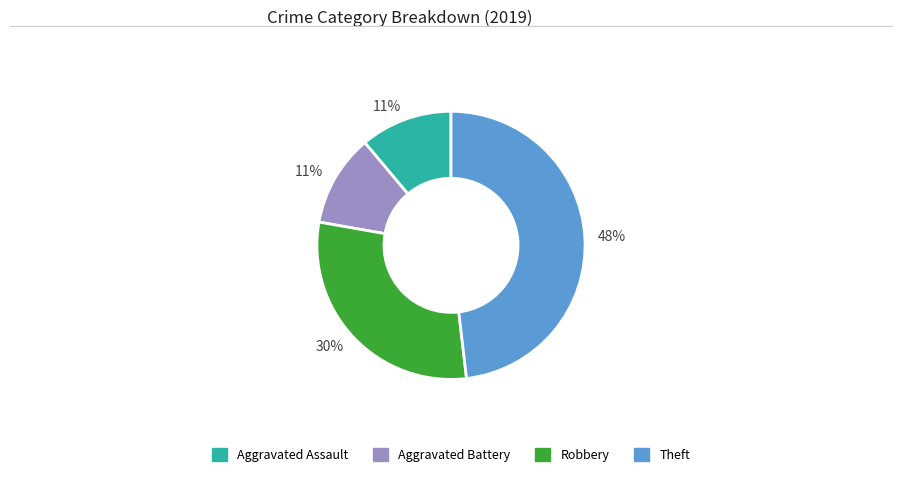

To the nearest percent, what is the difference between the largest and smallest slice percentages?

37%